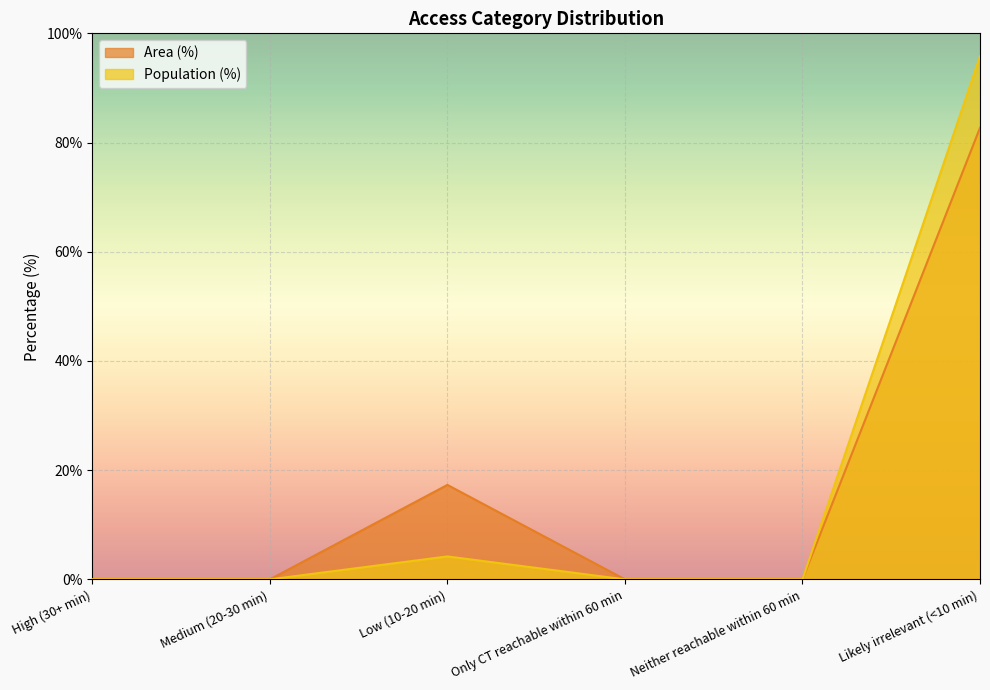

What is the difference between the second highest and minimum values in the Population series?

4.2